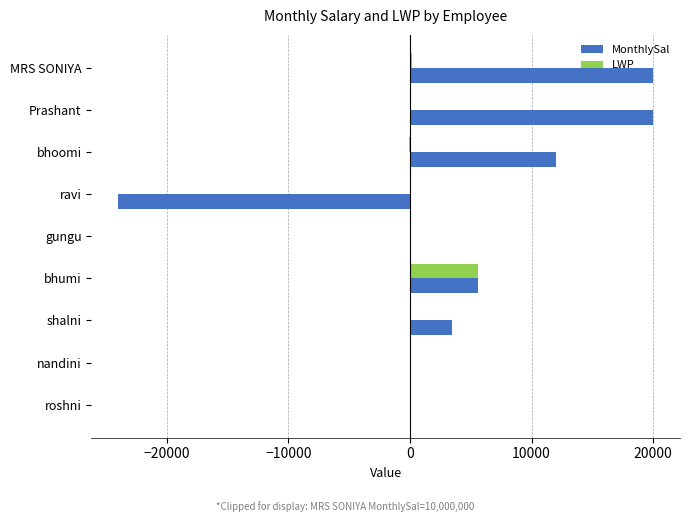

Is it true that LWP equals 8569.3 at bhumi?

False